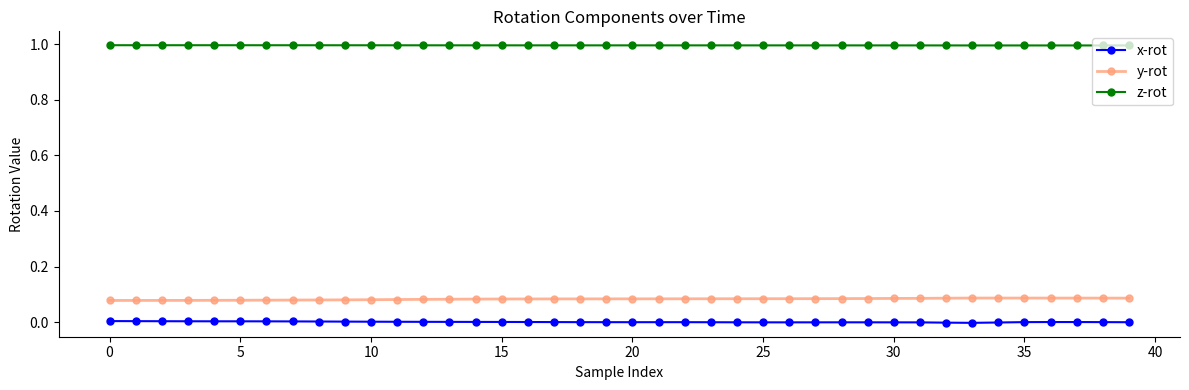

What are all the series names shown in the legend?

x-rot, y-rot, z-rot